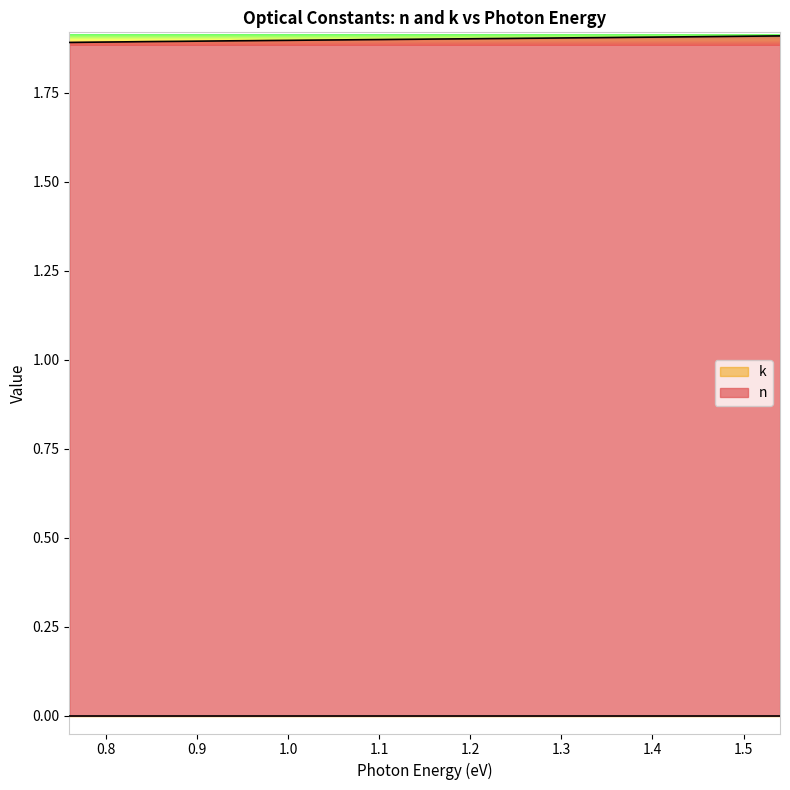

The value of n at 1.2 is 1.9. True or false?

True